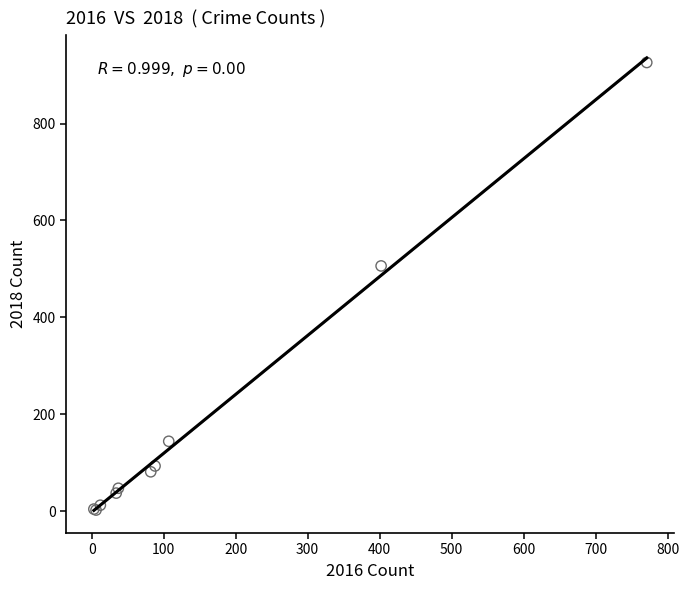

What Y value in the scatter plot is closest to 464?

506